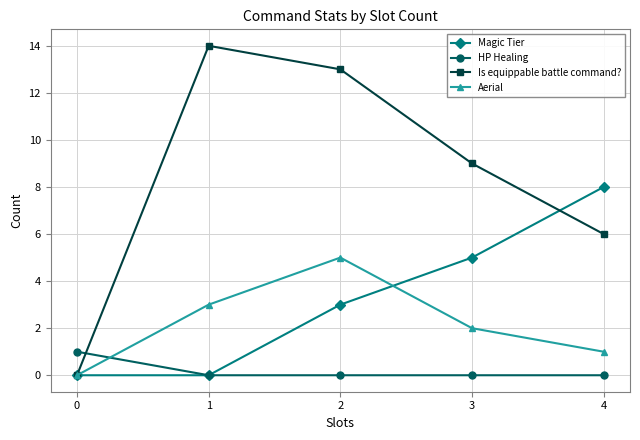

Reading left to right, list all the values displayed in this chart.

Magic Tier: 0	0	3	5	8
HP Healing: 1	0	0	0	0
Is equippable battle command?: 0	14	13	9	6
Aerial: 0	3	5	2	1